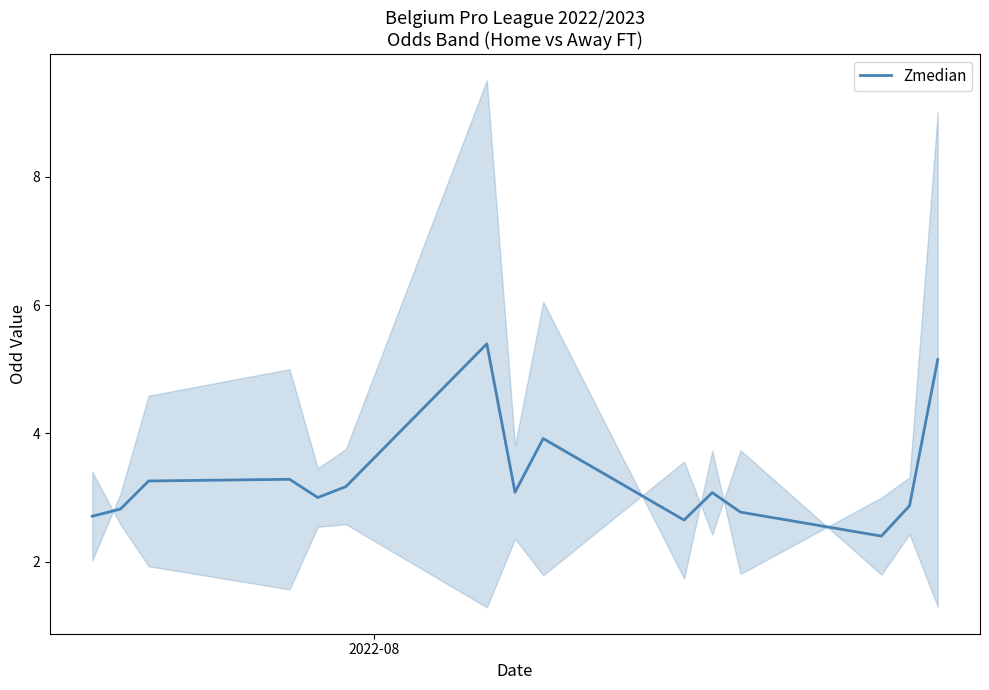

What is the highest value of the Zmedian series?

5.4